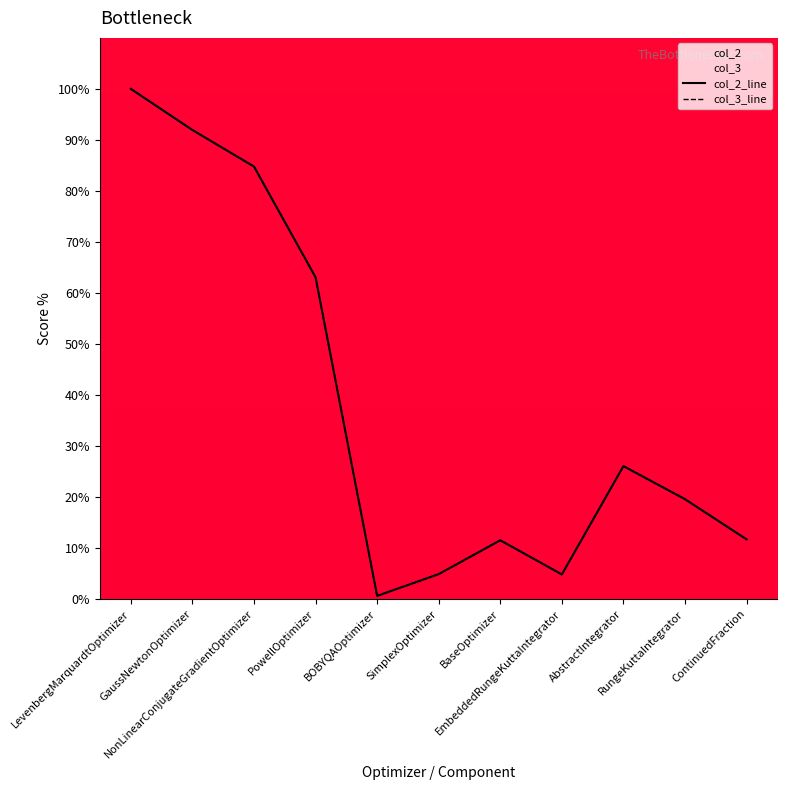

What is the label of the 8th point from the right?

PowellOptimizer